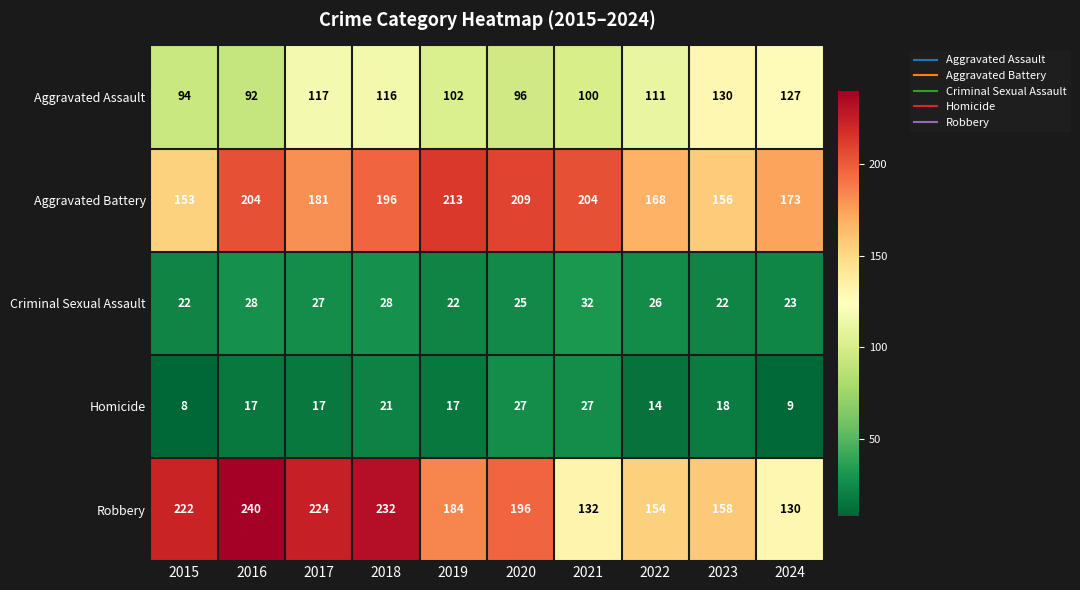

The value of Aggravated Battery at 2024 is 289. True or false?

False